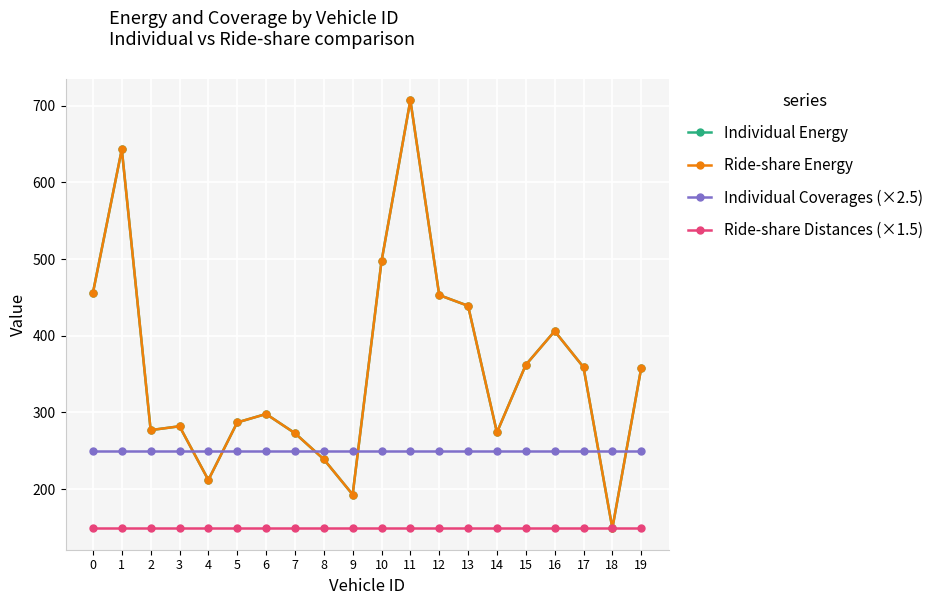

True or false: Individual Energy and Ride-share Distances (×1.5) intersect in this chart.

True